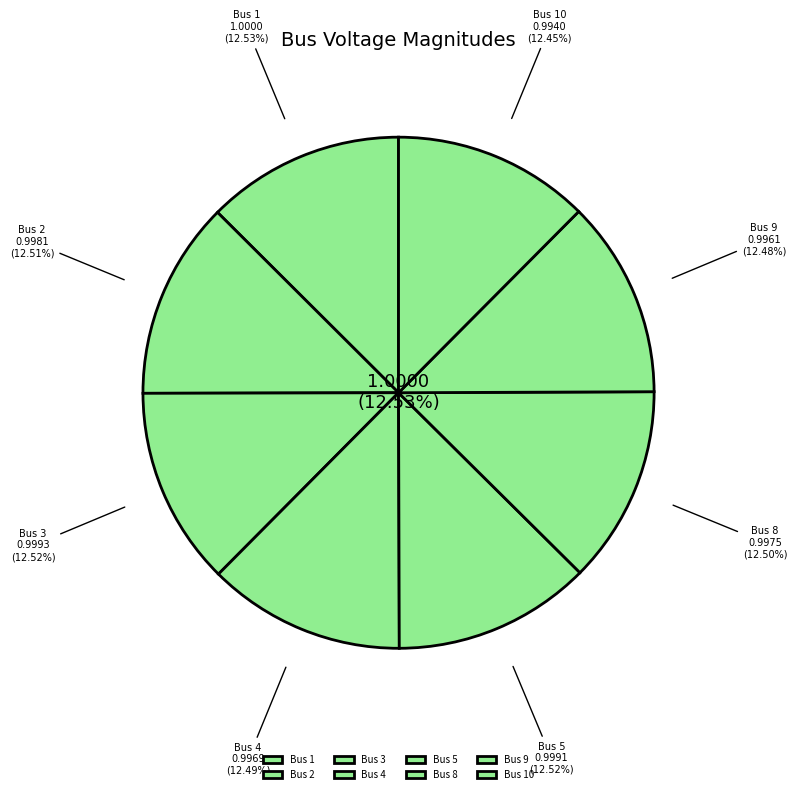

Which category has the smallest portion of the pie?

10